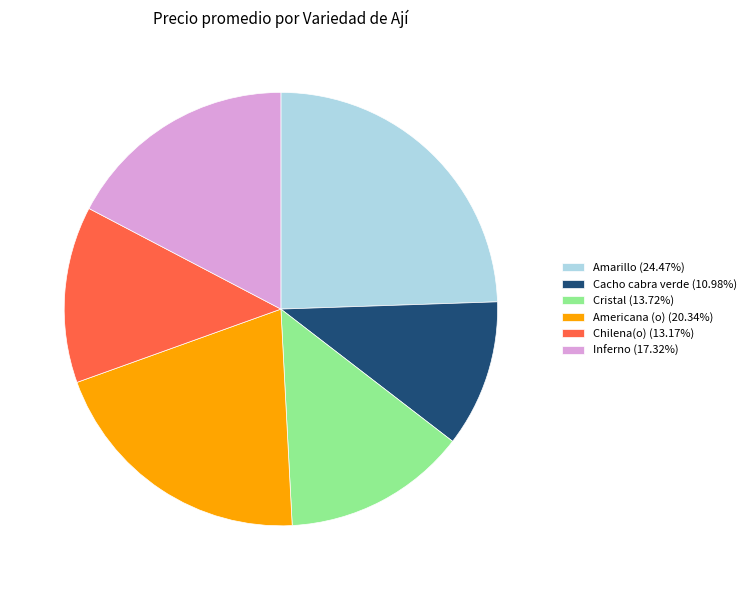

How many segments does this pie chart have?

6